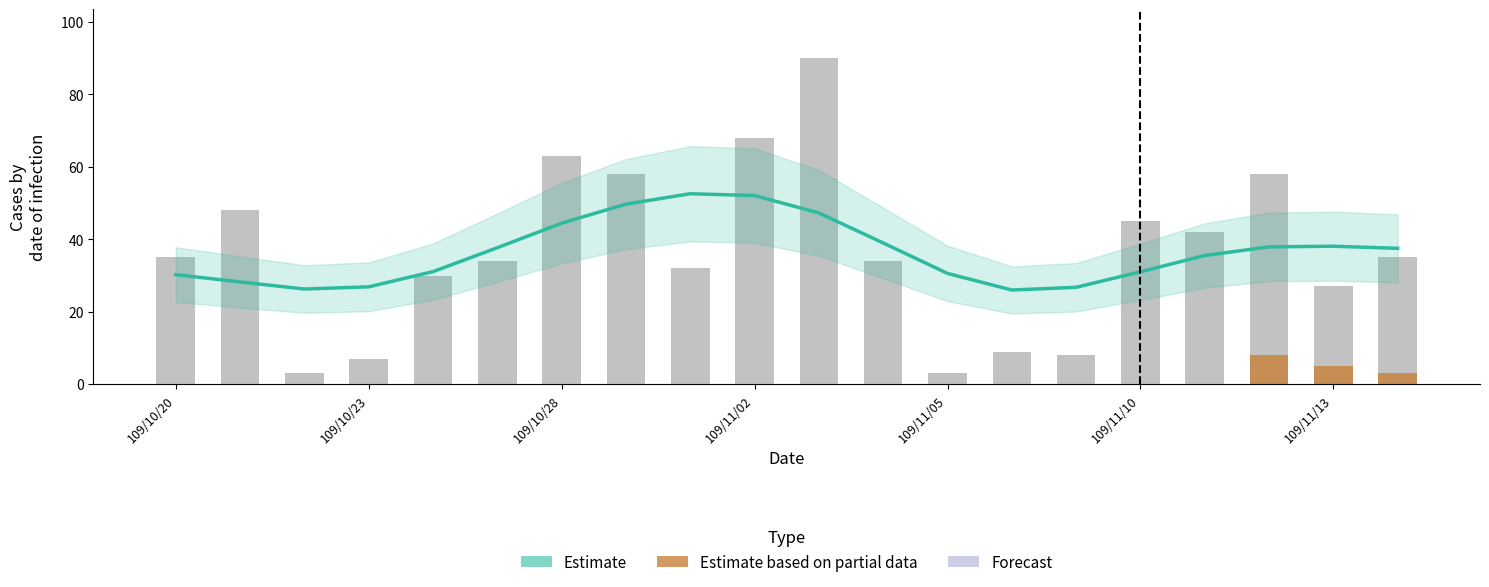

What is the total value across all series at 109/11/11?

42